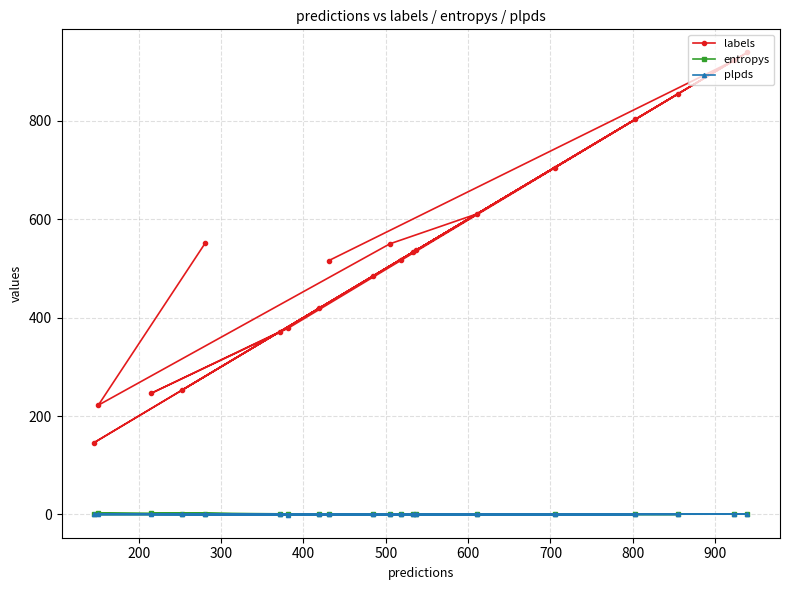

What is the difference between the maximum and second lowest values in the entropys series?

3.1